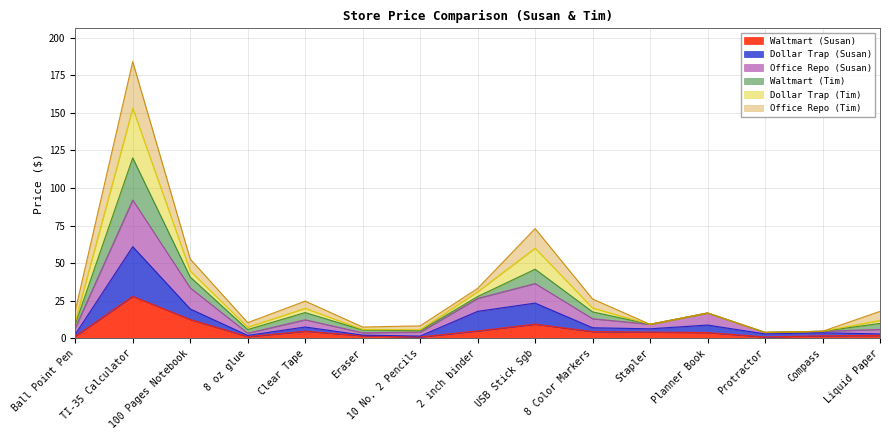

What is the value of the Waltmart (Susan) point at the 6th from the left?

1.8